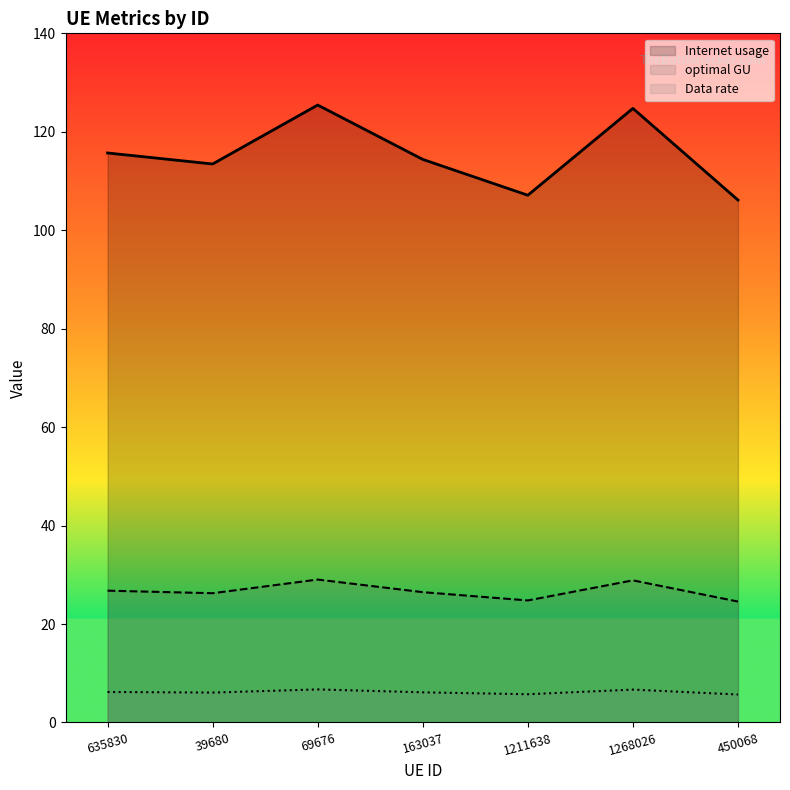

What is the value of the Data rate point at the 2nd from the left?

113.5